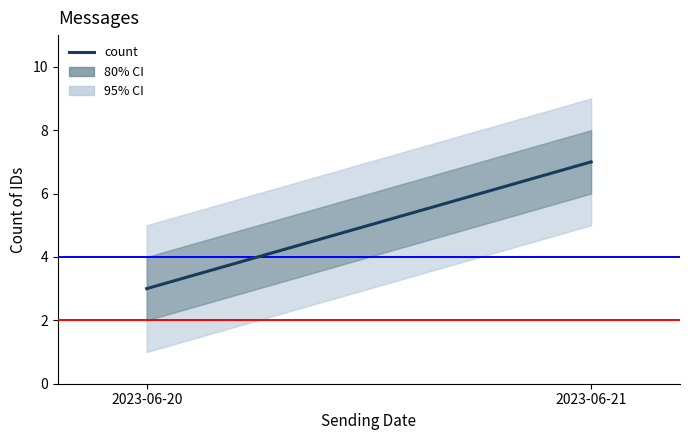

Is it true that the value at 2023-06-21 is 7?

True